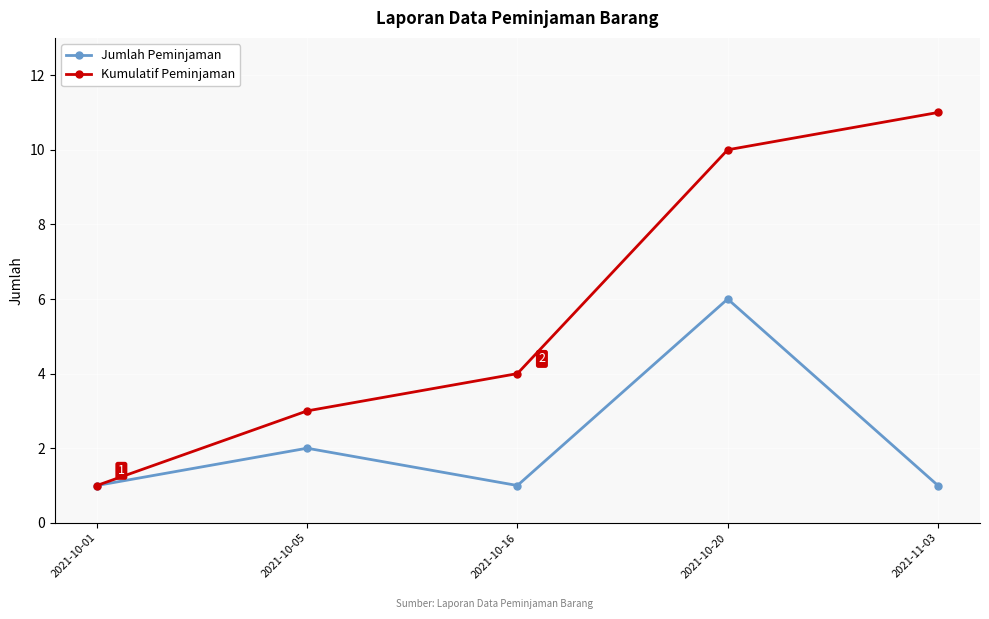

What value does the Kumulatif Peminjaman series have at 2021-11-03?

11